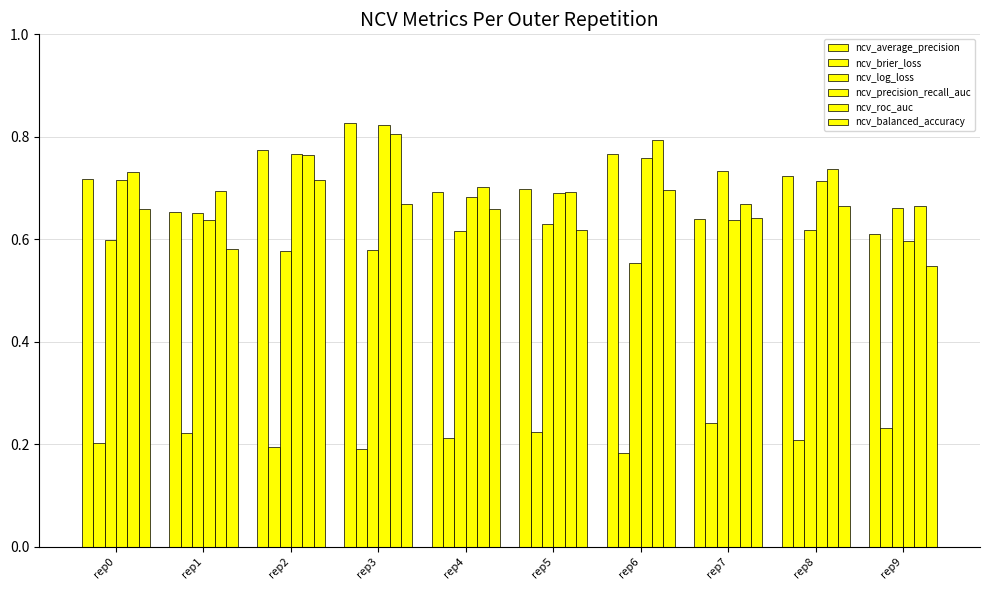

The ncv_log_loss series shows 0.5 at rep9. True or false?

False